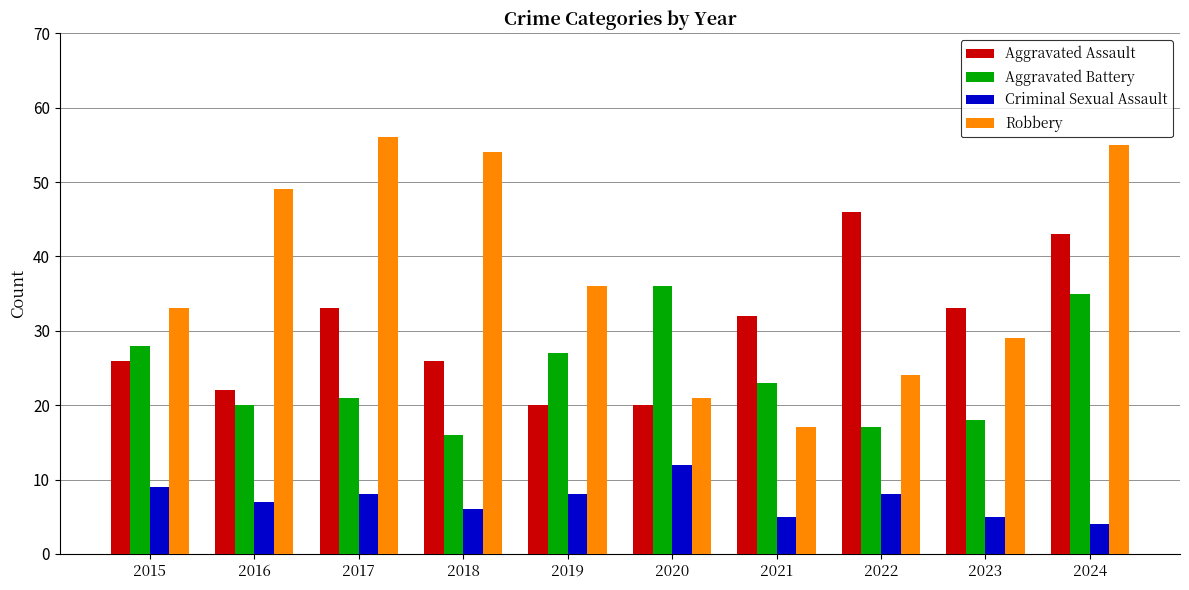

Rank the categories by Aggravated Battery value from lowest to highest.

2018, 2022, 2023, 2016, 2017, 2021, 2019, 2015, 2024, 2020